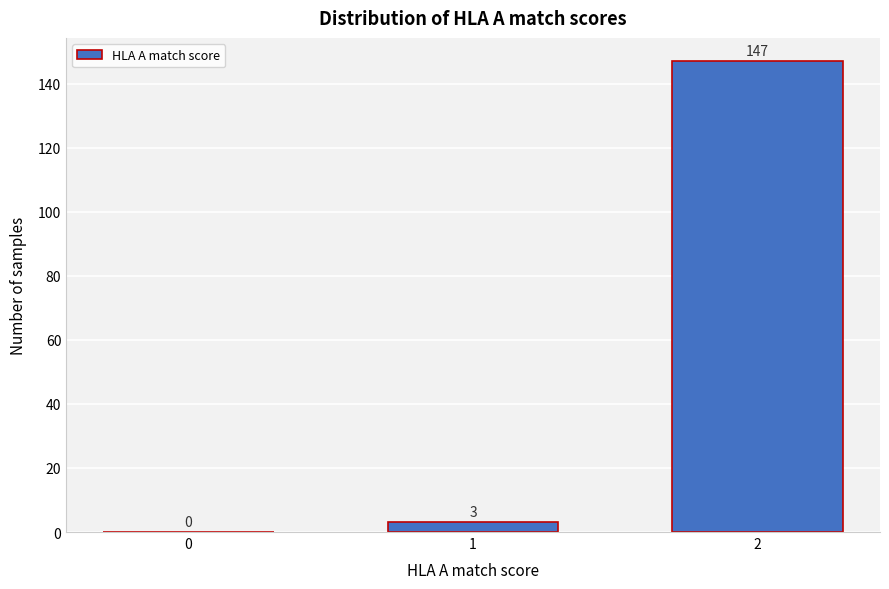

Reading right to left, what are all the values shown in this chart?

2=147	1=3	0=0